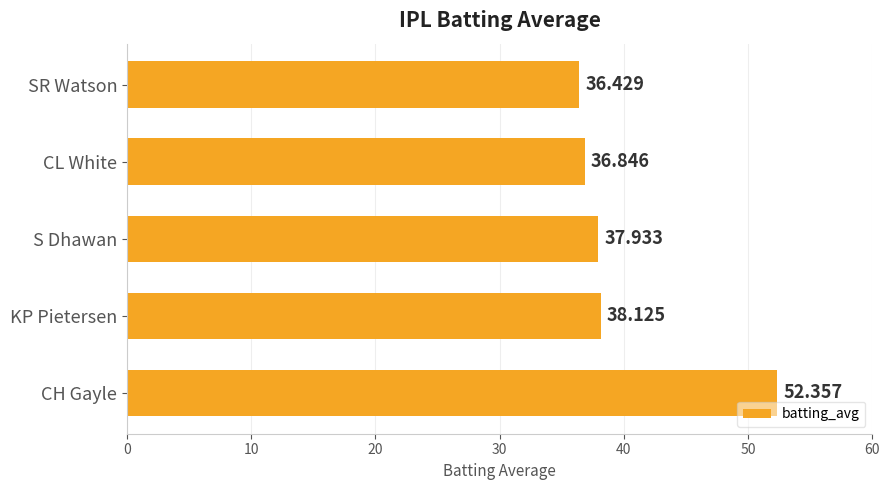

Between S Dhawan and CH Gayle, which is larger?

CH Gayle